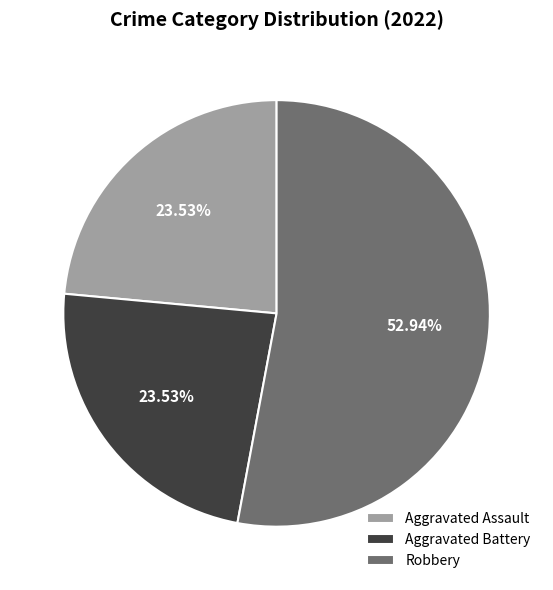

True or false: Robbery accounts for 53% of the total.

True